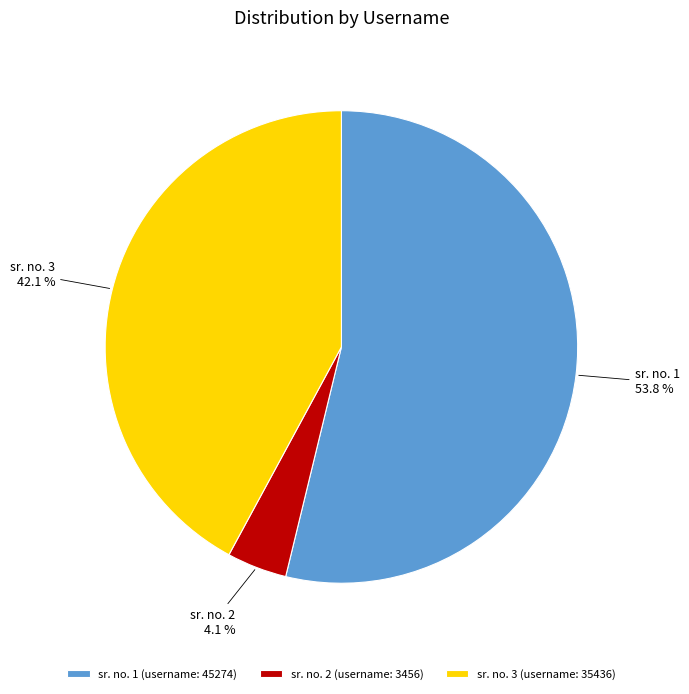

To the nearest percent, what is the difference between the largest and smallest slice percentages?

50%